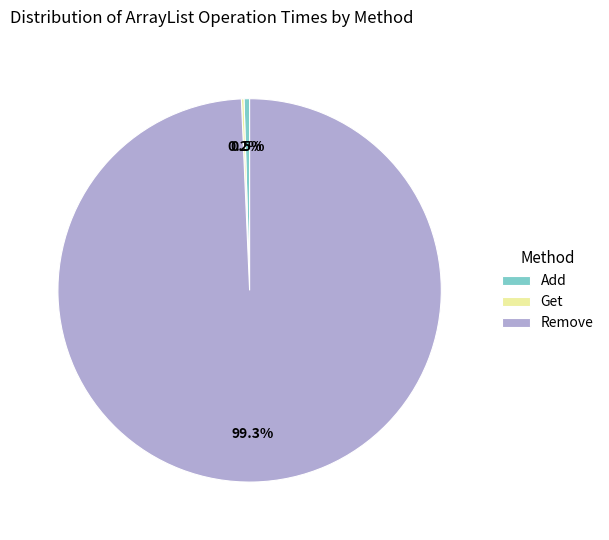

Between Add and Remove, which is larger?

Remove